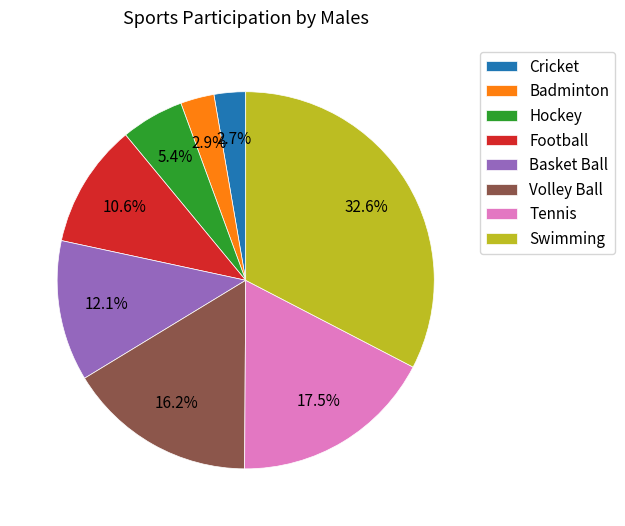

Is Basket Ball the majority of the pie?

No